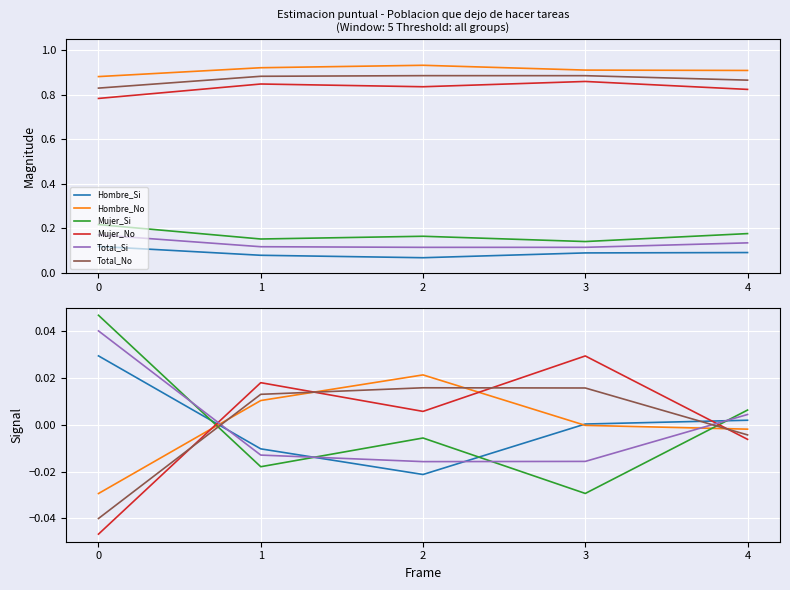

How many lines are shown in the chart?

6